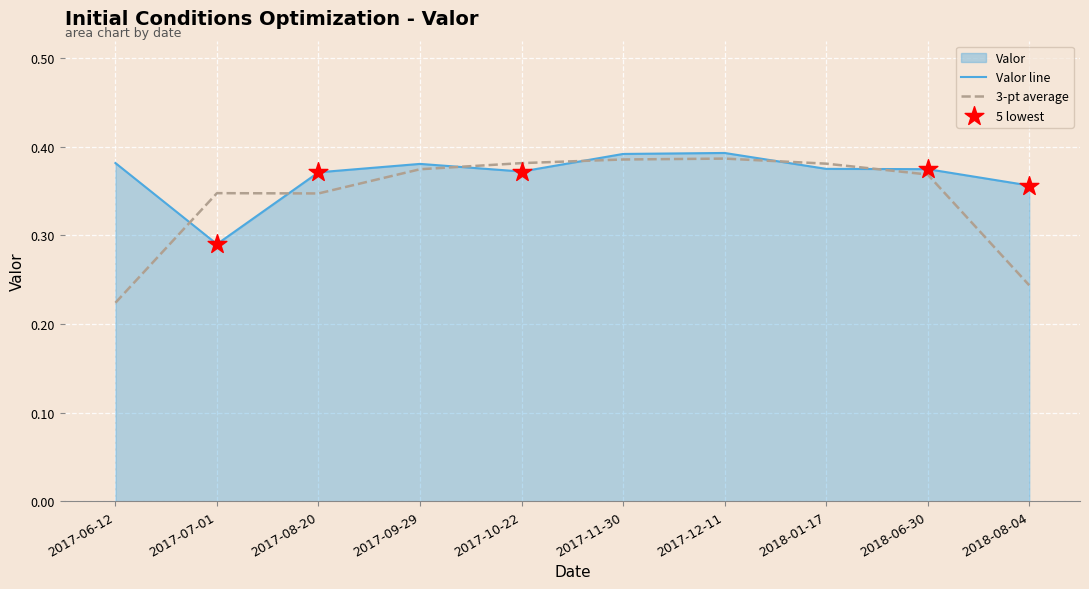

What is the change in value from 2017-07-01 to 2017-09-29?

+0.1